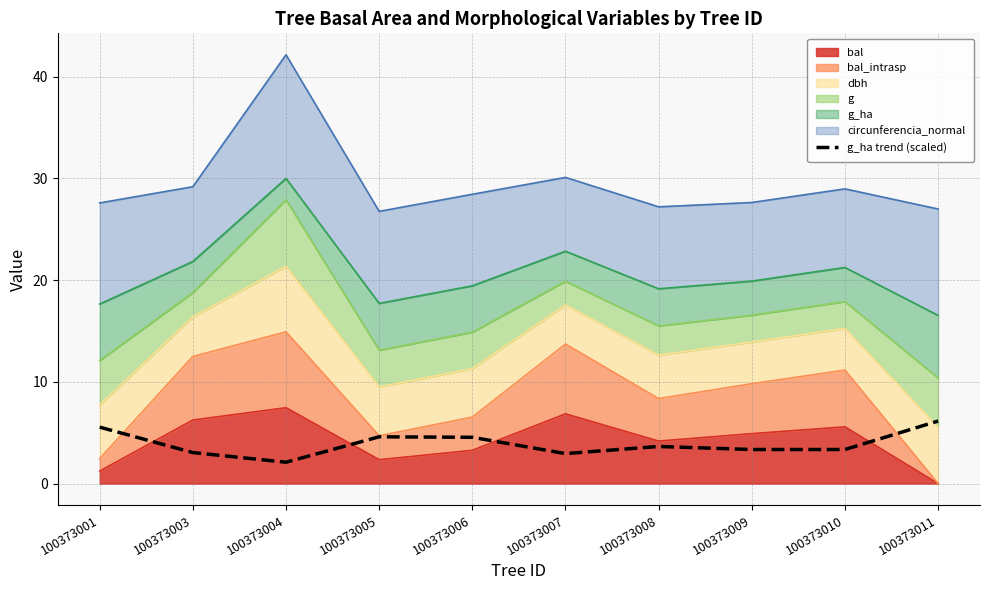

Where is the data nearest to the value 4?

100373008